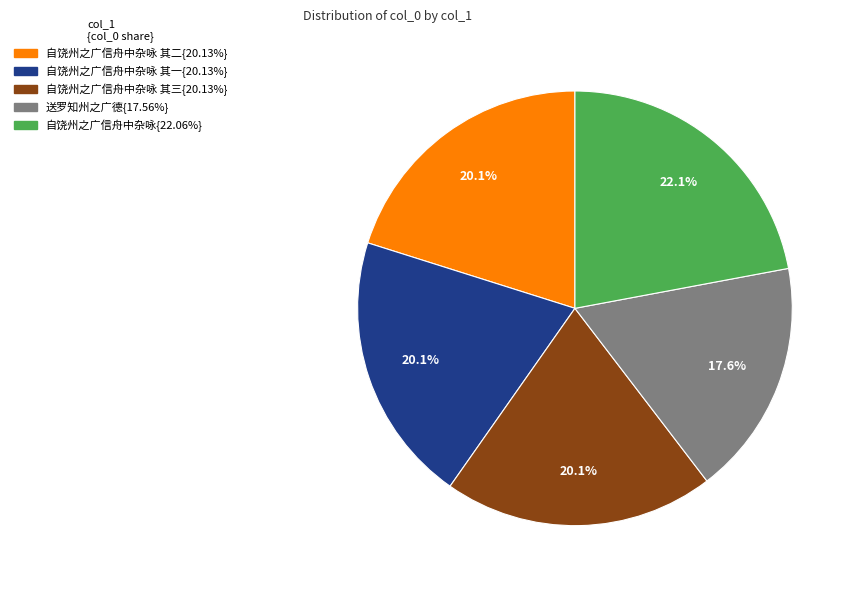

Is there a majority slice in this chart?

No